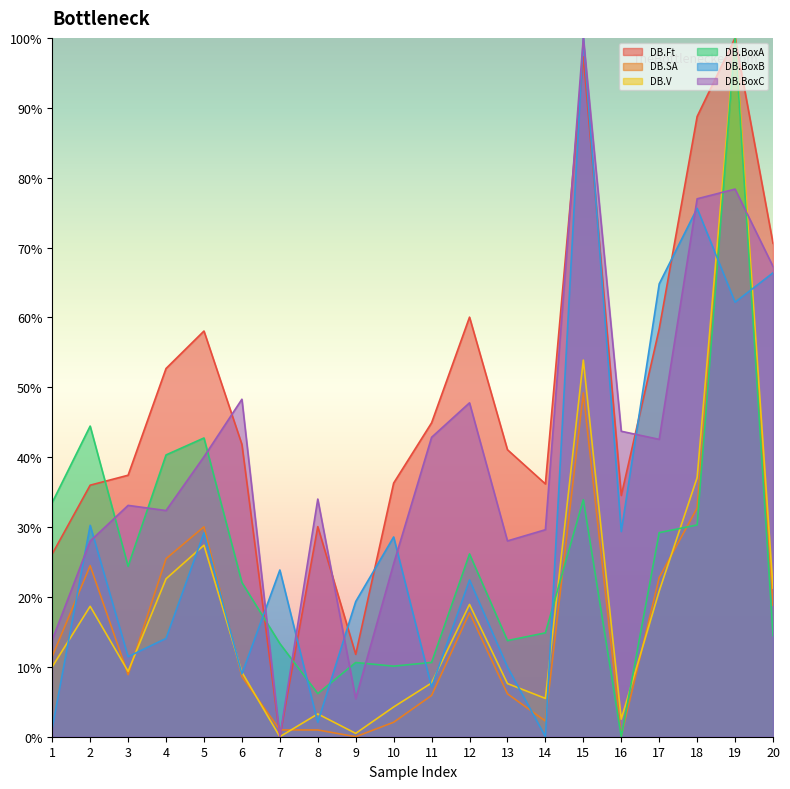

What is the value of the DB.BoxC point at the 2nd from the left?

28.0